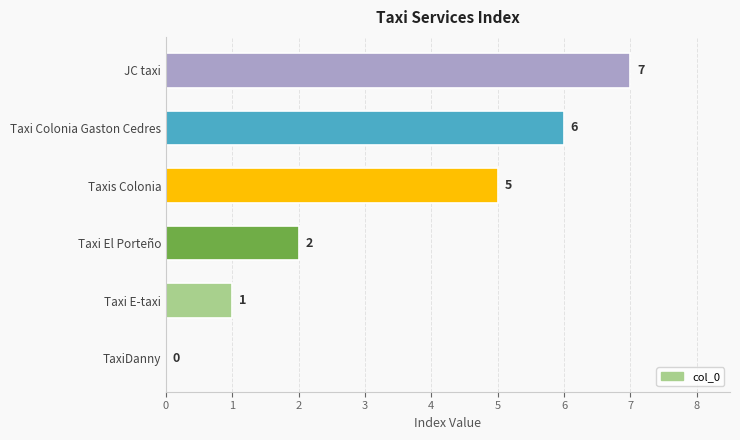

Read the value at Taxis Colonia.

5